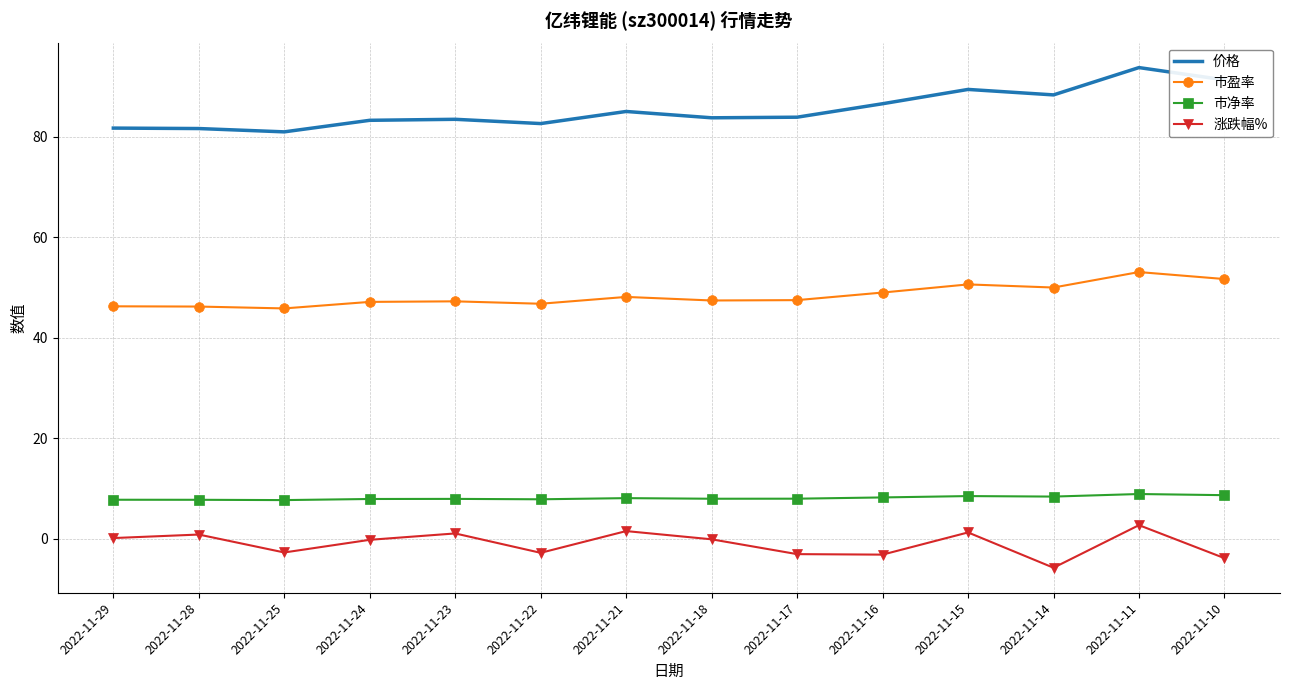

At which category does the chart reach its peak across all series?

2022-11-11